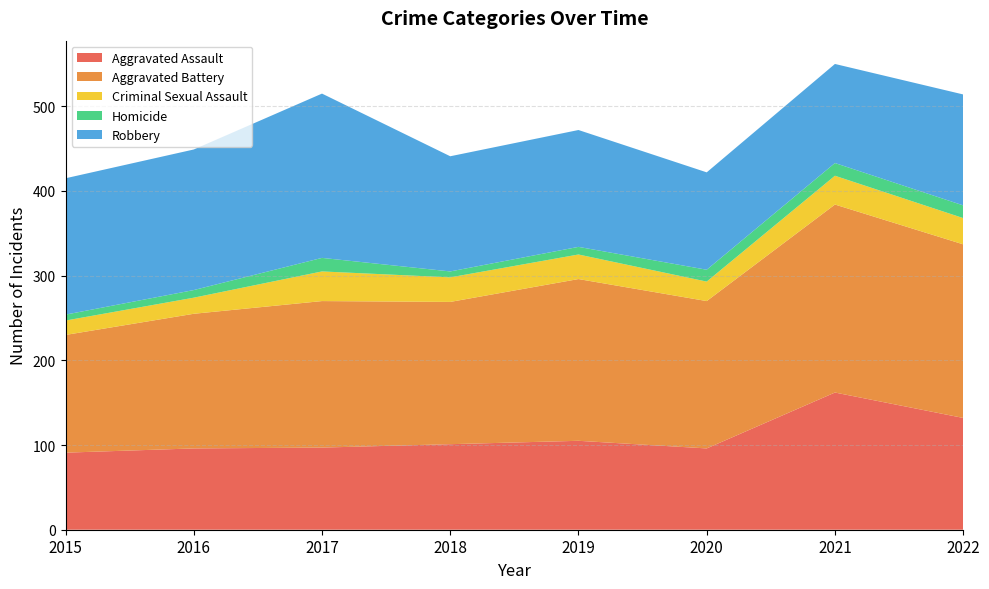

Reading right to left, what are all the values shown in this chart?

Aggravated Assault: 132	162	96	105	101	97	96	91
Aggravated Battery: 205	222	174	191	168	173	159	139
Criminal Sexual Assault: 31	34	23	29	29	35	19	17
Homicide: 15	15	14	9	7	16	9	7
Robbery: 131	117	115	138	136	194	166	161